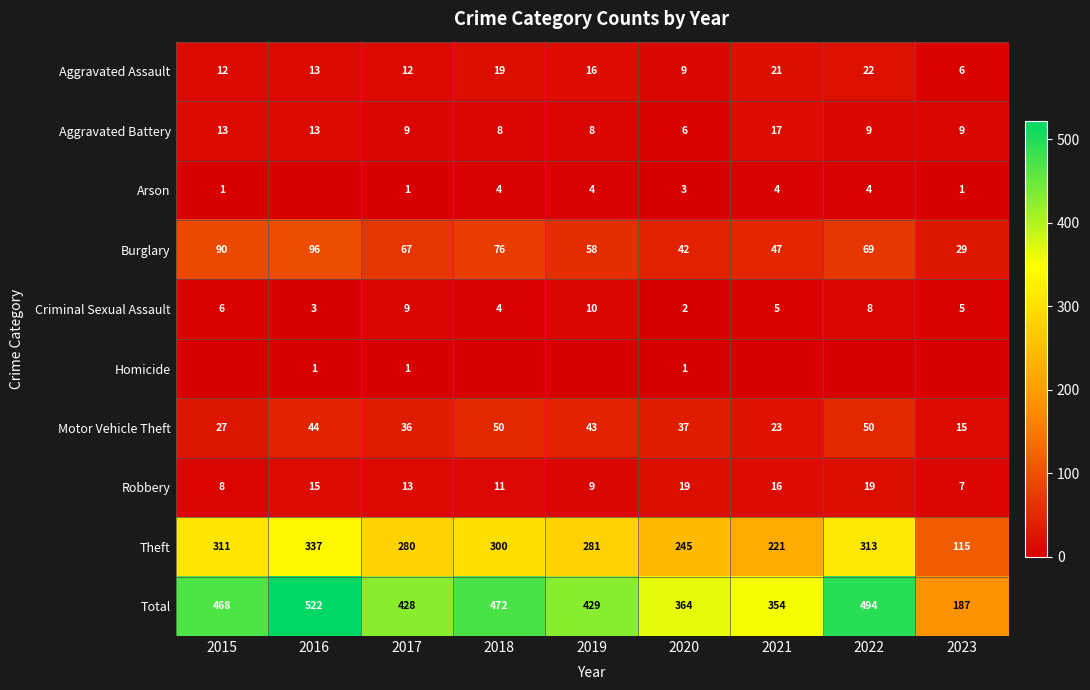

Where is Robbery nearest to the value 13?

2017